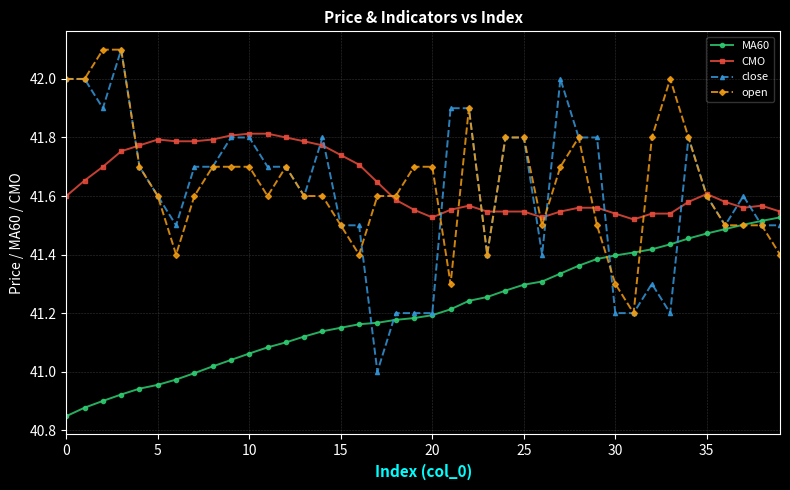

Which series has the widest spread of values?

close